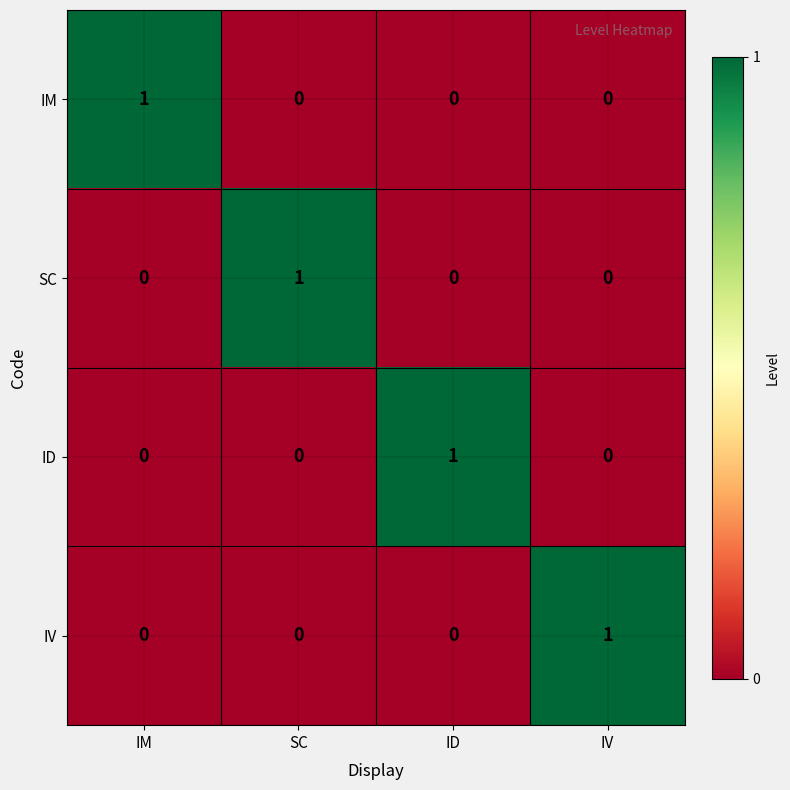

Count the IV values in the range 0 to 1.

4